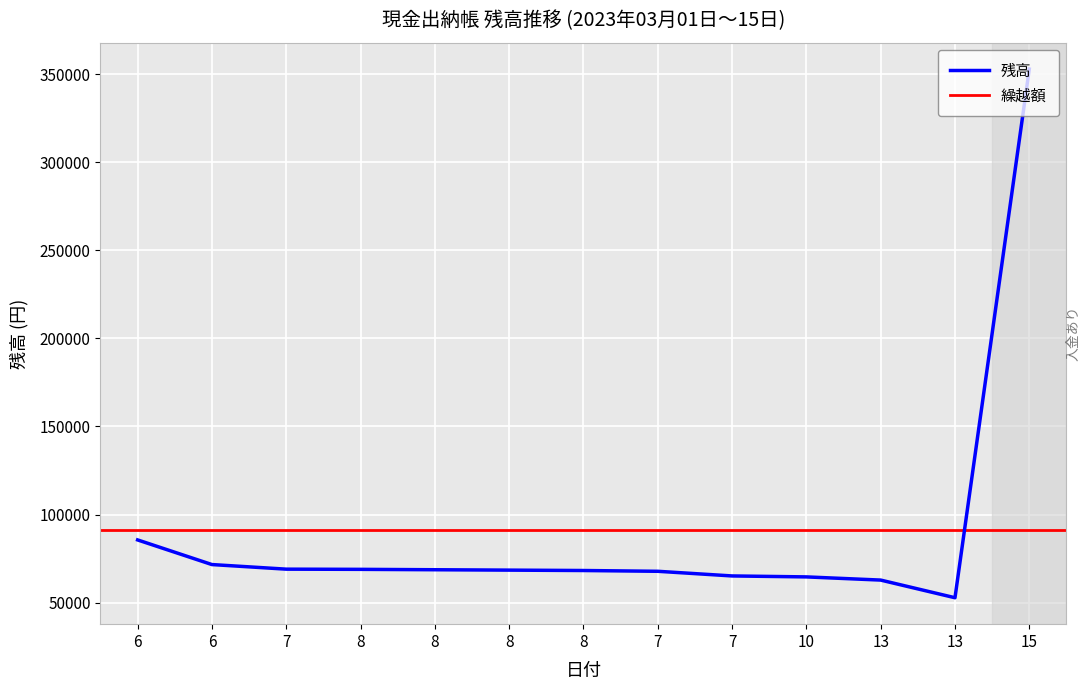

What is the smallest value displayed?

52818